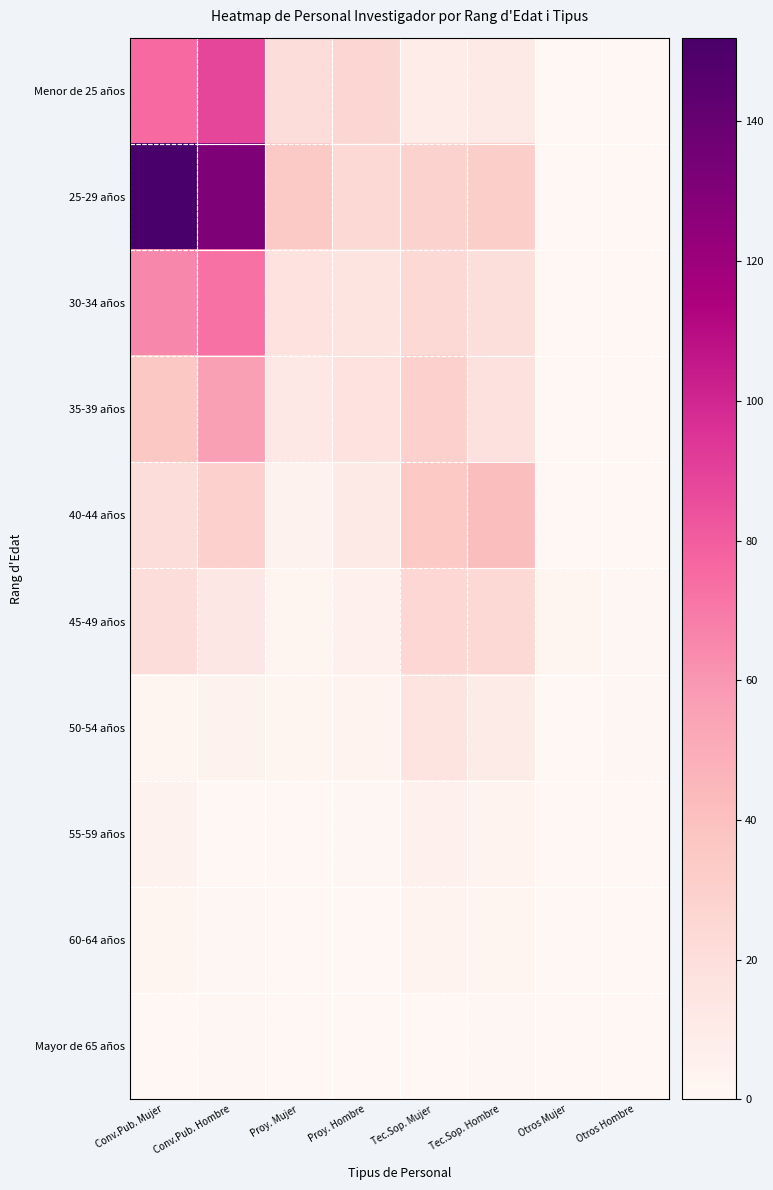

How many categories are shown in the chart?

8